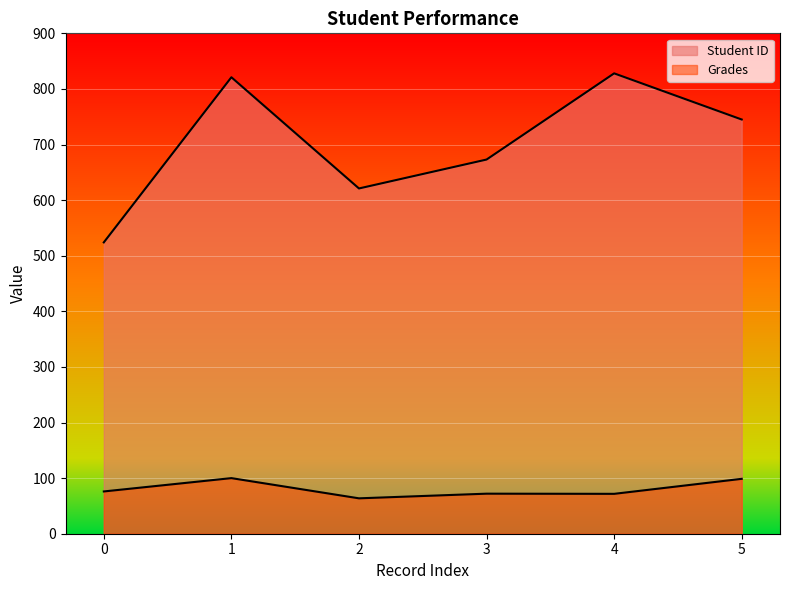

Rank the series at 5 from highest to lowest value.

Student ID, Grades